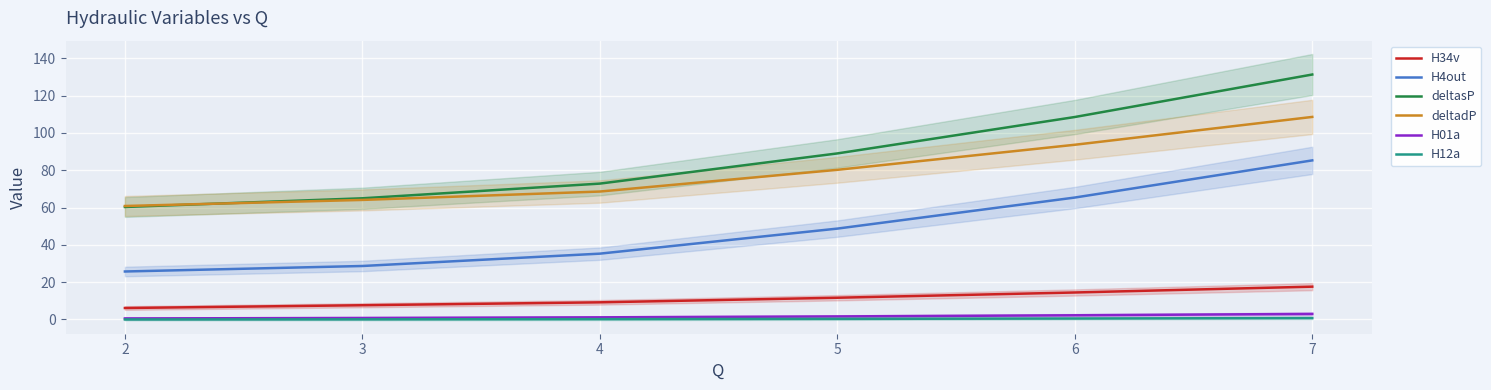

Reading left to right, what are all the values shown in this chart?

H34v: 6.2	7.6	9.2	11.7	14.5	17.6
H4out: 25.7	28.7	35.3	48.7	65.4	85.3
deltasP: 60.3	65.0	72.8	89.0	108.5	131.3
deltadP: 60.8	64.1	68.6	80.2	93.6	108.6
H01a: 0.6	0.8	1.1	1.6	2.3	3.0
H12a: 0.0	0.1	0.2	0.3	0.5	0.8